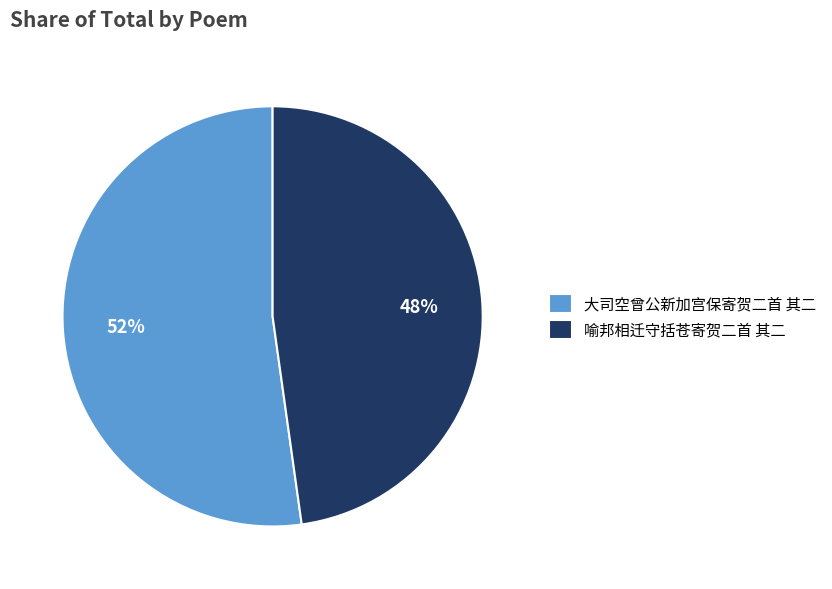

To the nearest percent, what percentage of the pie is 大司空曾公新加宫保寄贺二首 其二?

52%